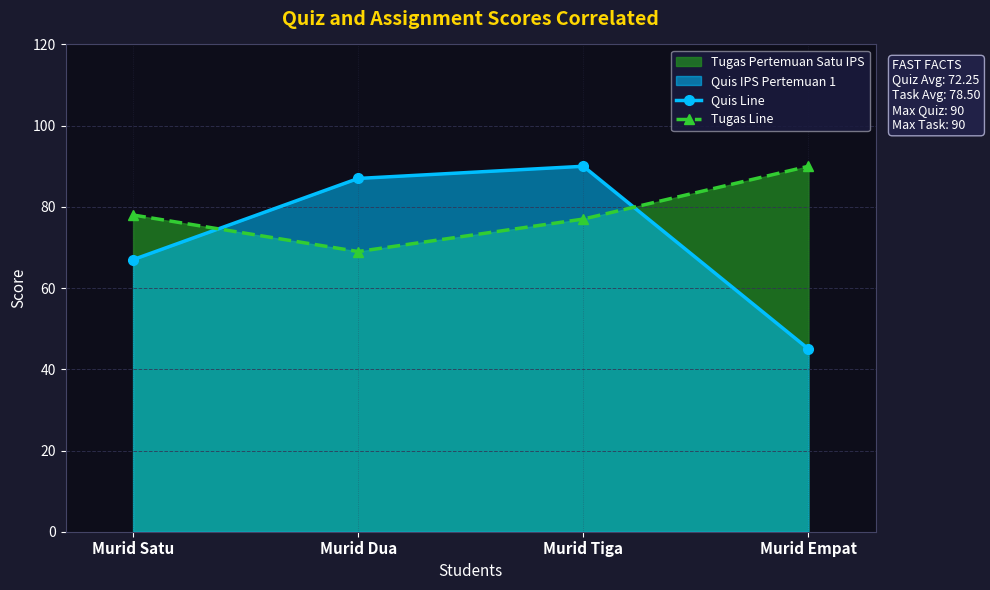

At which label does Quis Line reach its peak?

Murid Tiga